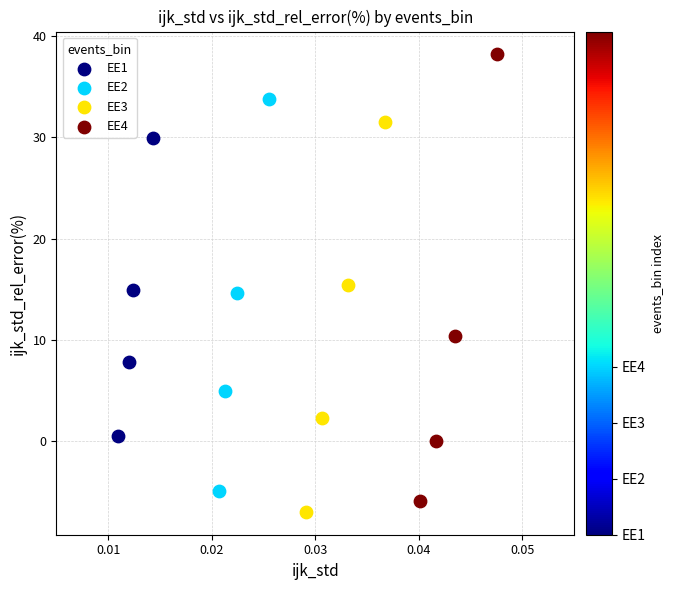

Which series has the largest Y range (max minus min)?

EE4